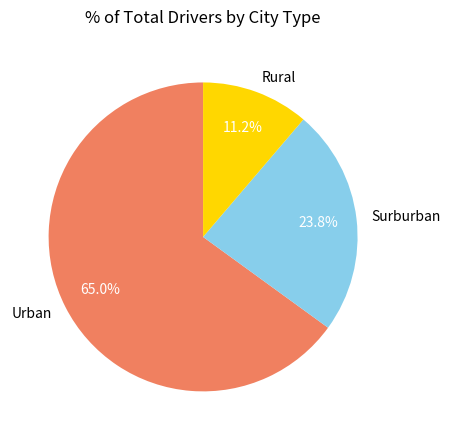

Which category has the biggest portion of the pie?

Urban